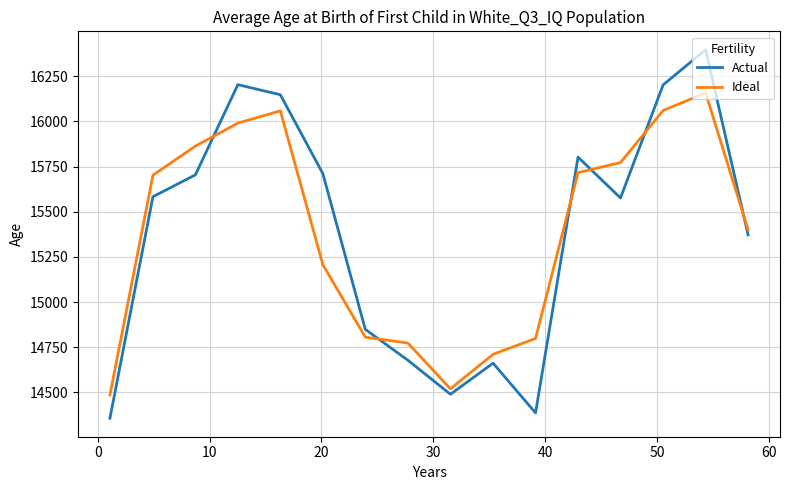

How many values in the Ideal series exceed 15702?

8